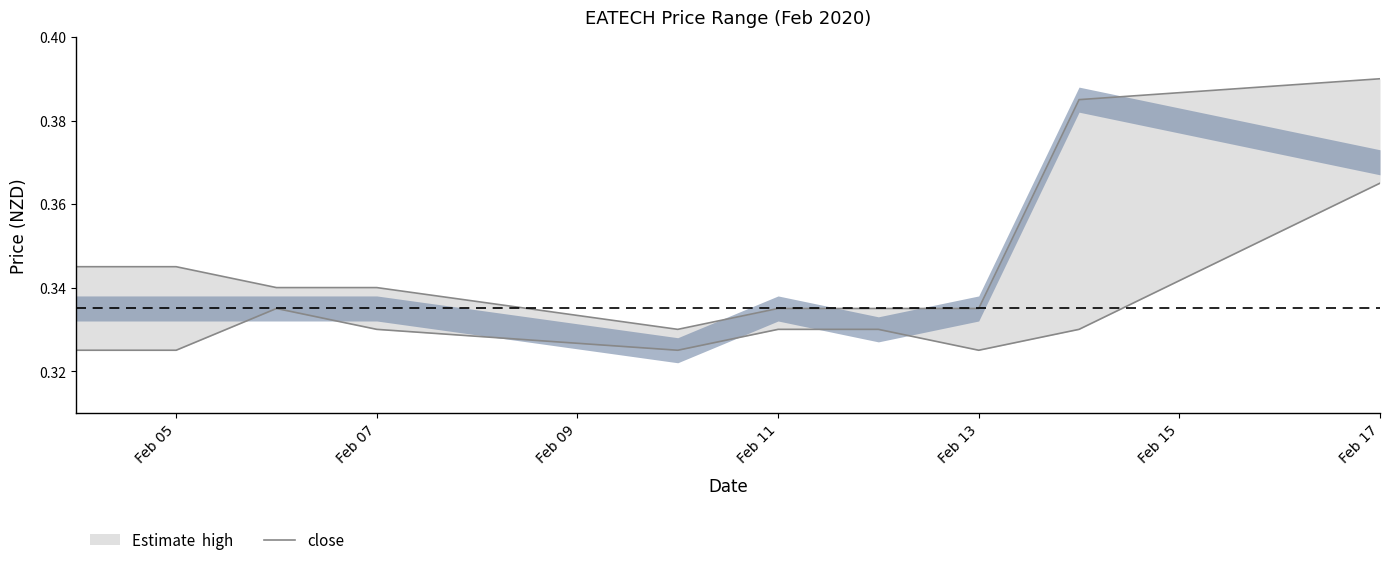

Which category has the lowest value in the high series?

2020-02-10